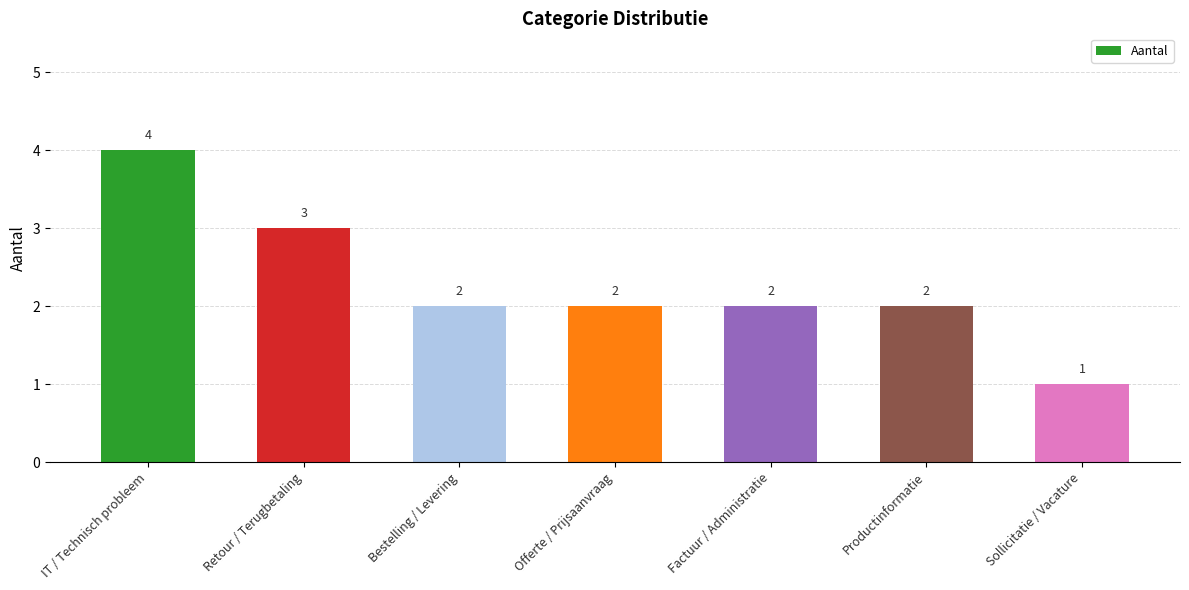

True or false: the data shows 2 at Factuur / Administratie.

True